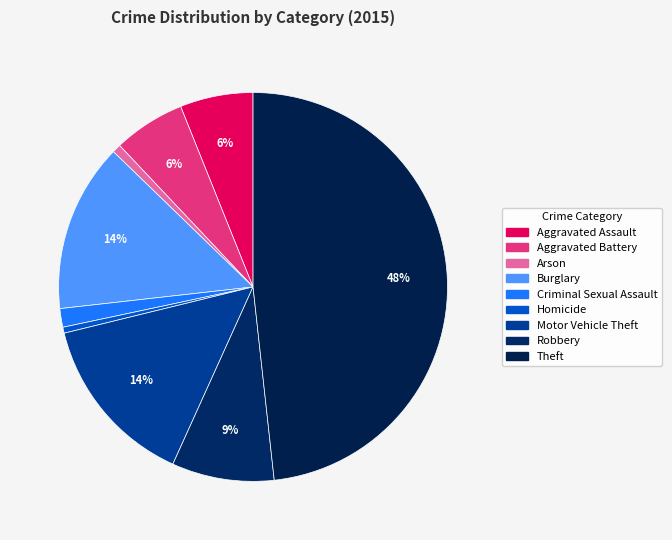

How many segments does this pie chart have?

9